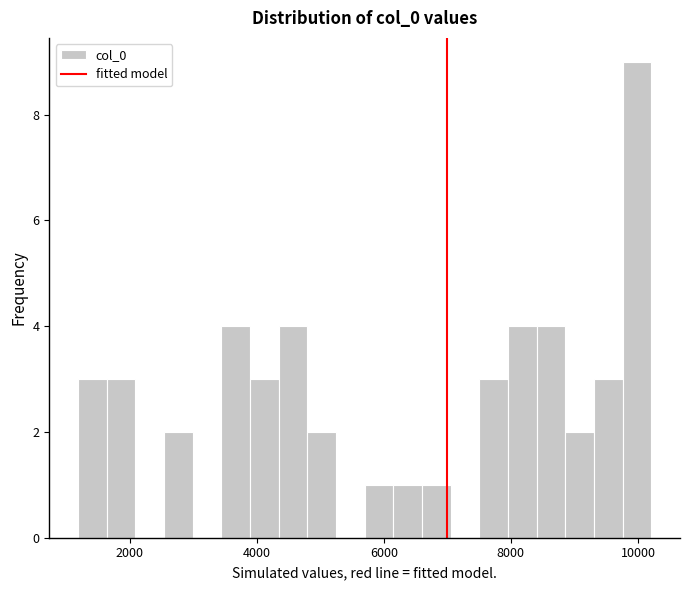

Read against the x-axis, roughly where is the centre of the tallest bar?

10000